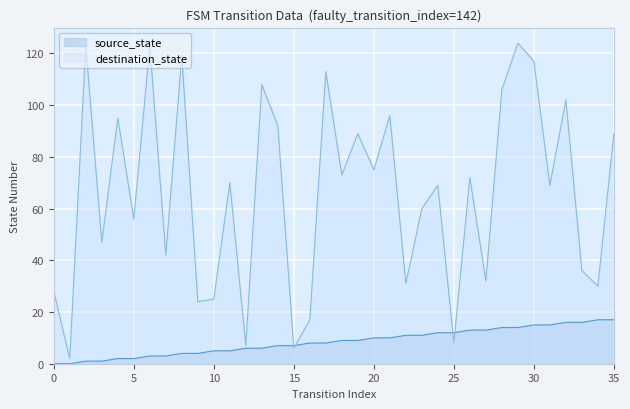

What is the difference between the maximum and minimum values in the source_state series?

17